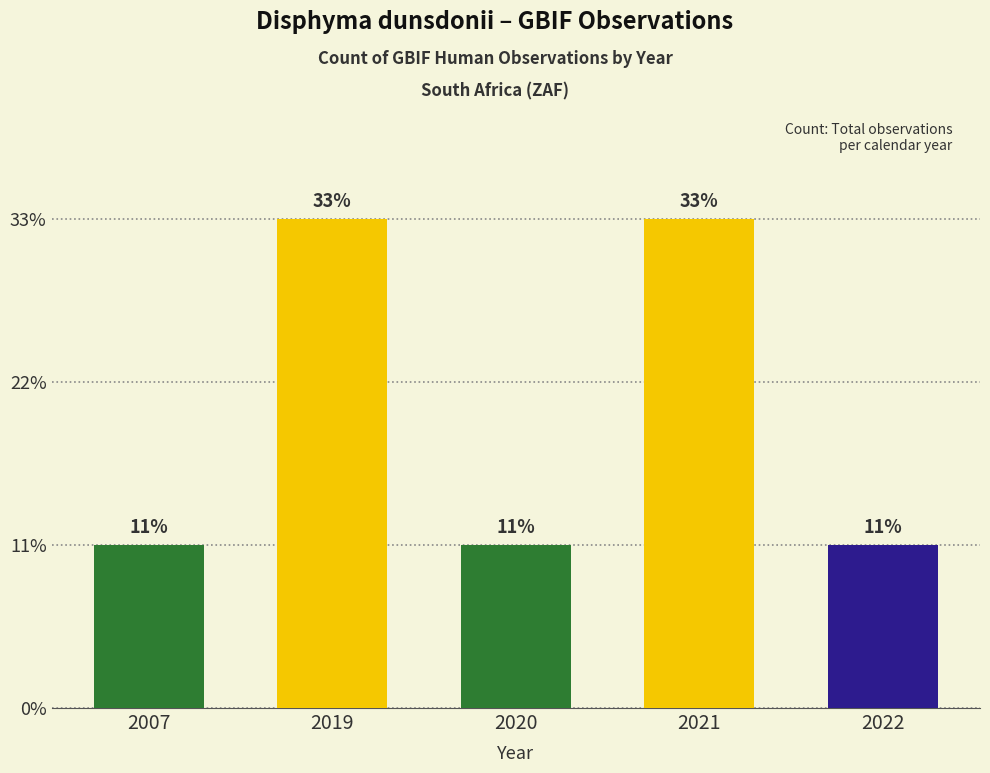

Does the chart contain any negative values?

No